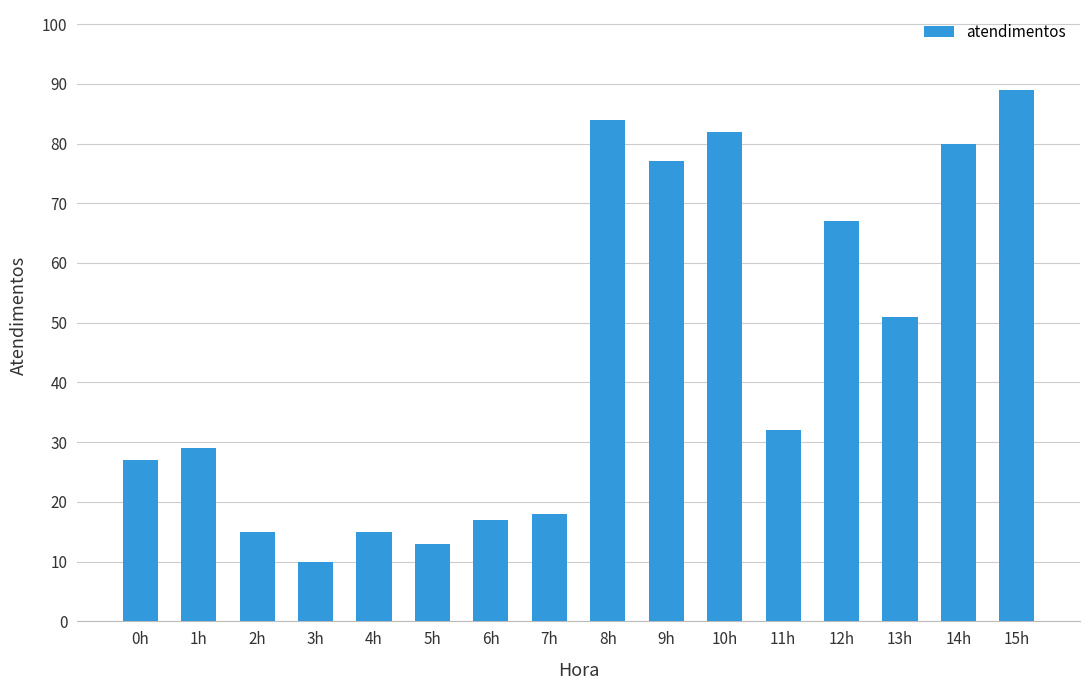

What is the change in value from 0h to 15h?

+62